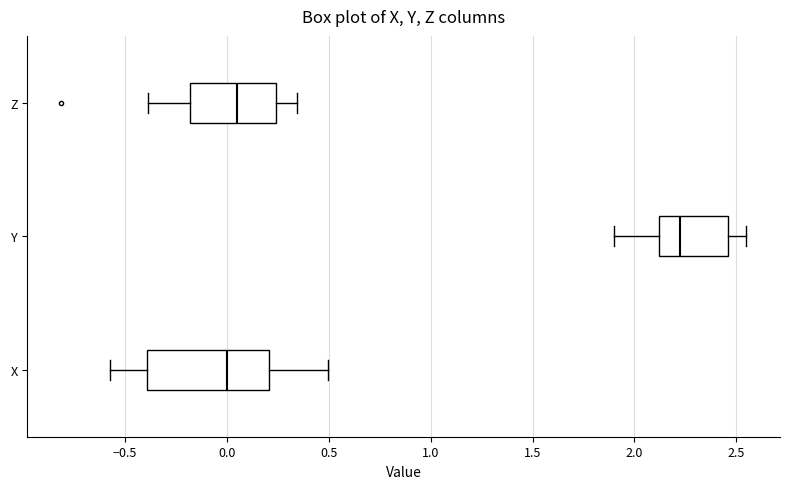

Which box has the furthest to the right median line?

Y